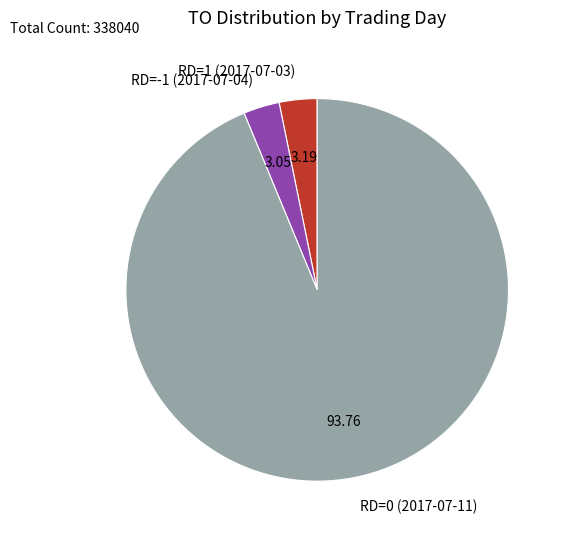

Which category accounts for the majority?

RD=0 (2017-07-11)